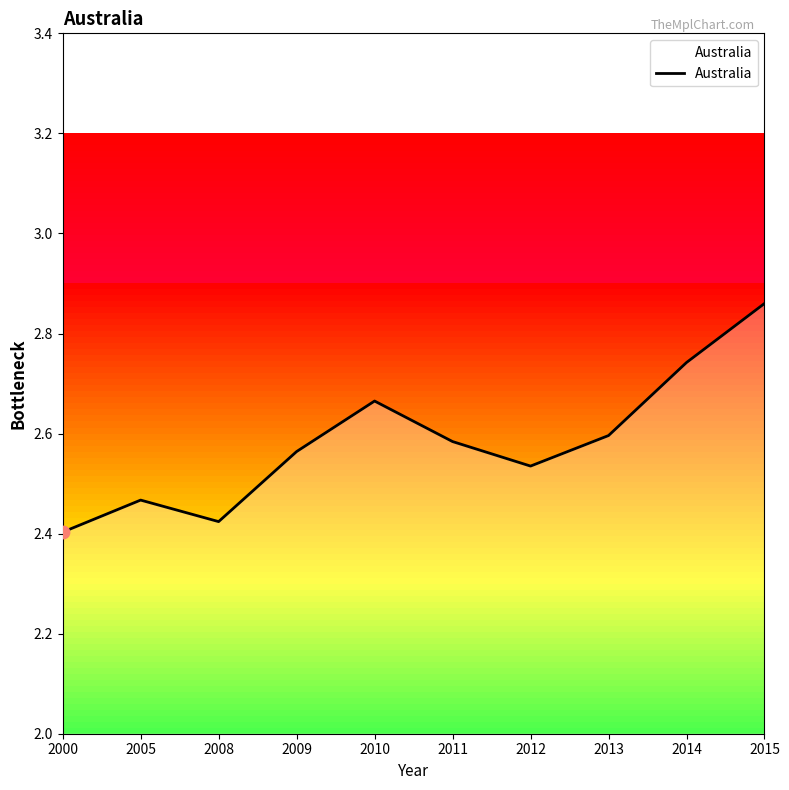

Which has a higher value, 2000 or 2005?

2005